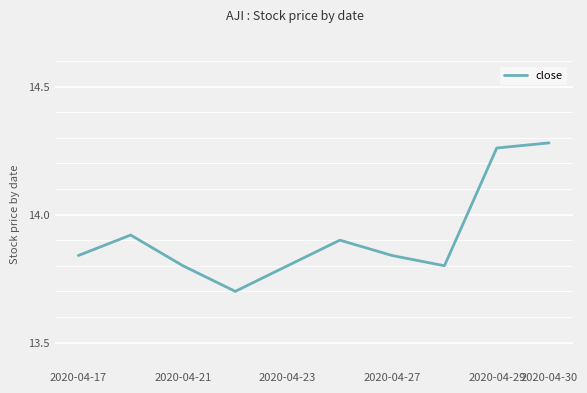

What is the difference between the maximum and minimum values?

0.6